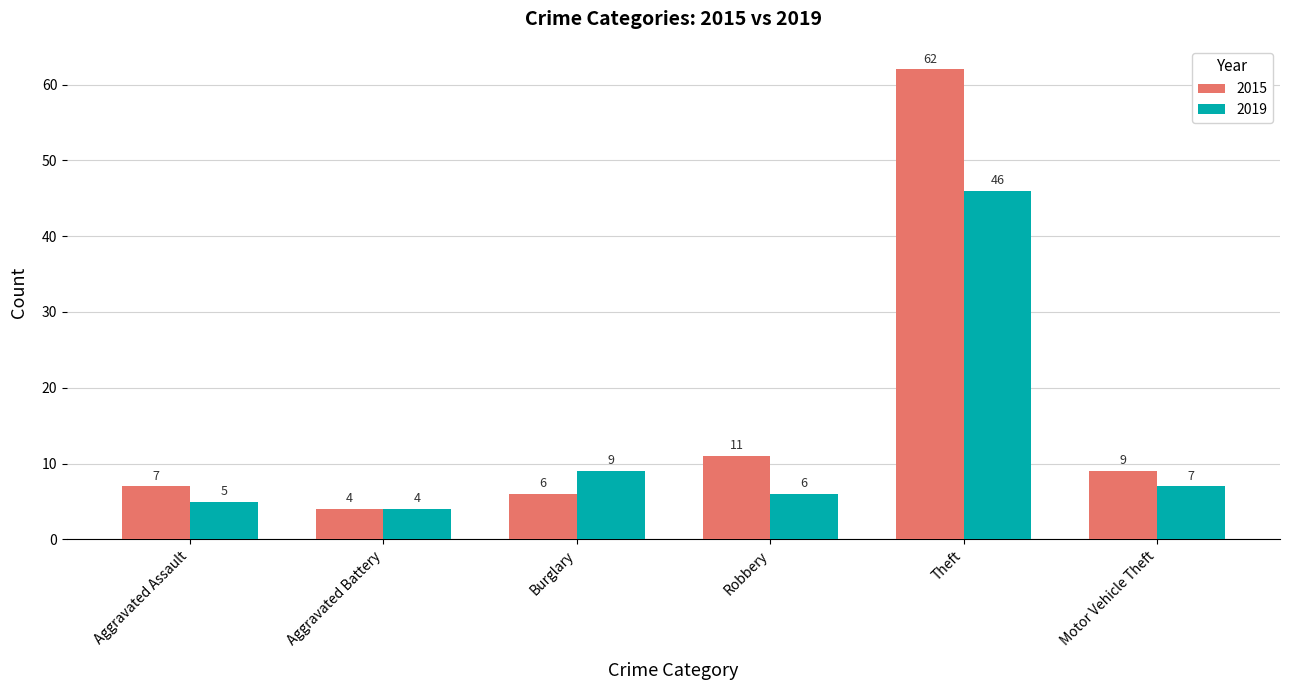

How many bars are there in each group?

2